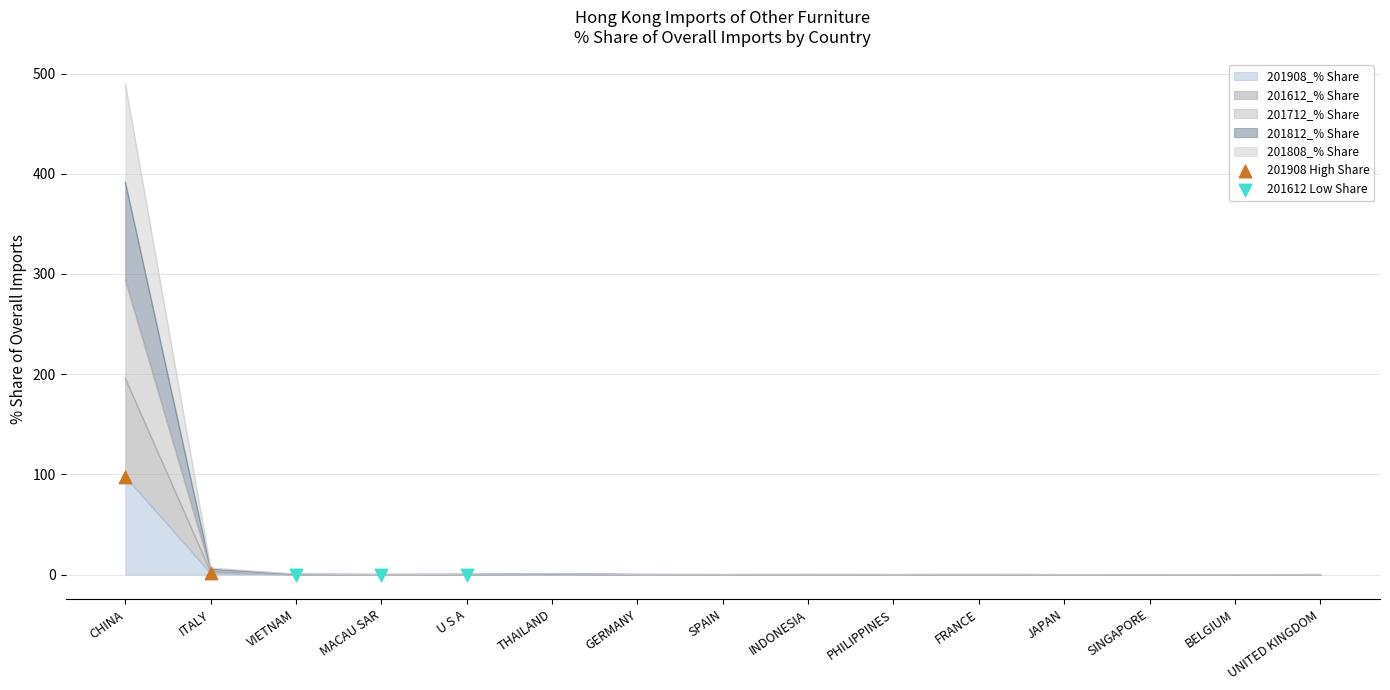

What are all the series names shown in the legend?

201908_% Share, 201612_% Share, 201712_% Share, 201812_% Share, 201808_% Share